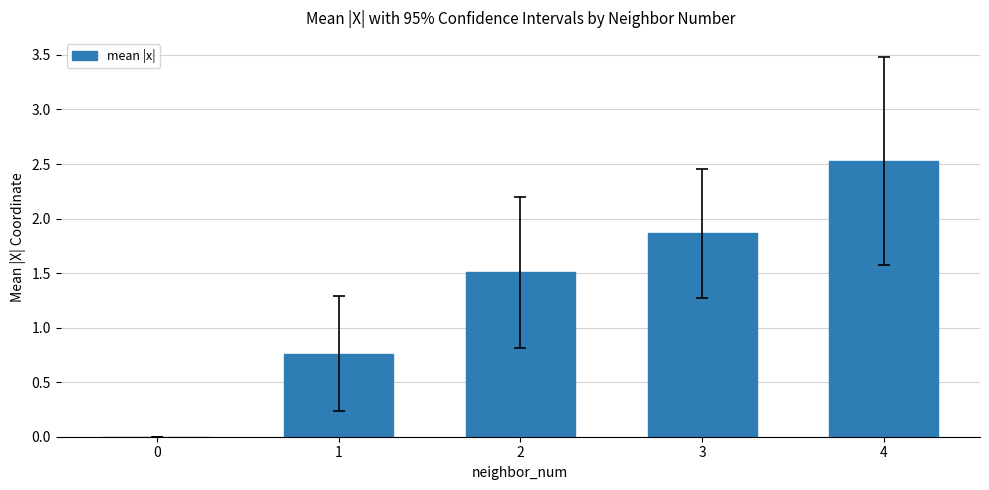

What is the difference between the values at 2 and 0?

1.5